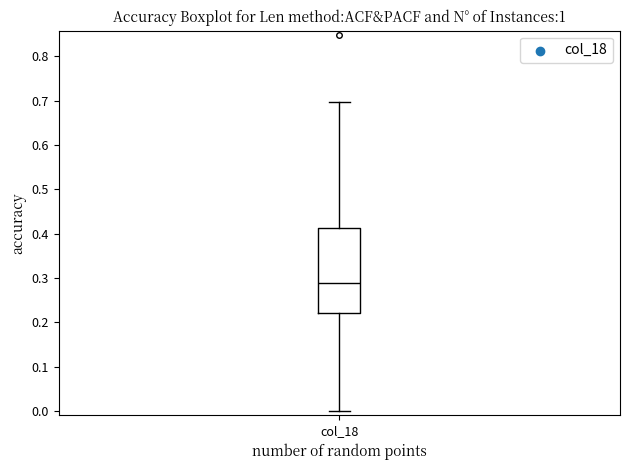

Transcribe this box plot: give where the median line is, the range the box spans, and where the two whiskers end, as read against the y-axis. The values are not printed on the chart, so give them approximately, as read against the axis.

median 0.29, box 0.22 to 0.41, whiskers 0.00 to 0.70